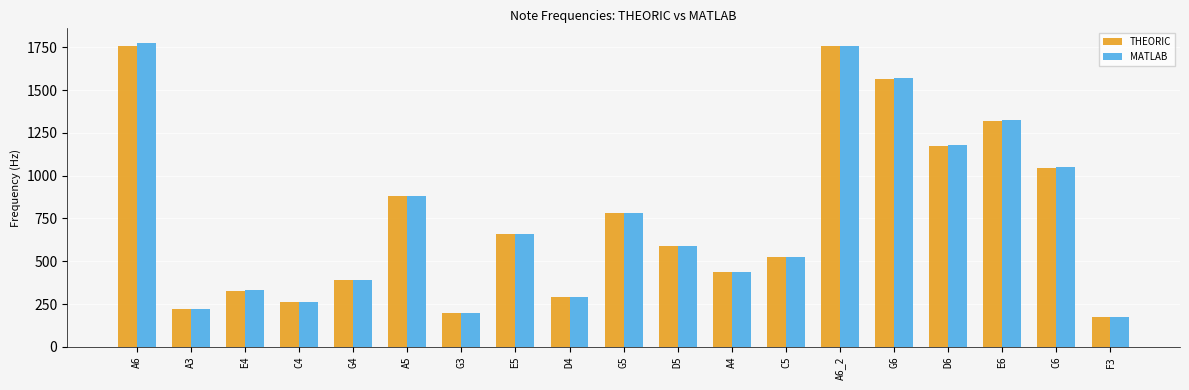

Which series changed the most between E5 and F3?

MATLAB